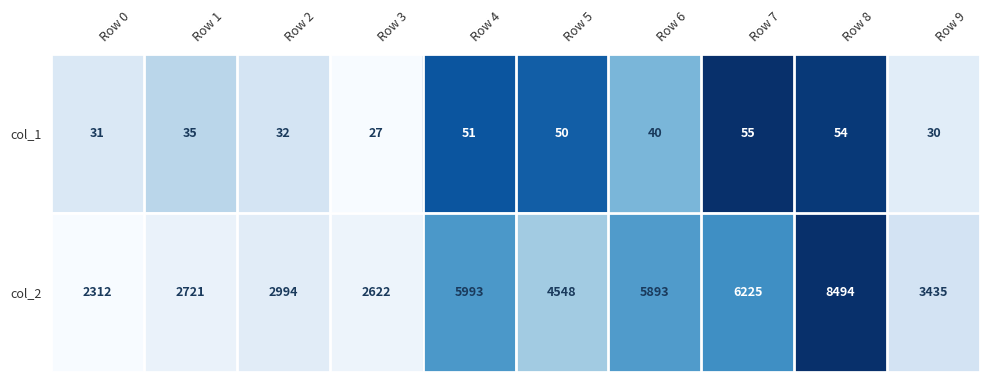

Rank the series at Row 5 from highest to lowest value.

col_2, col_1